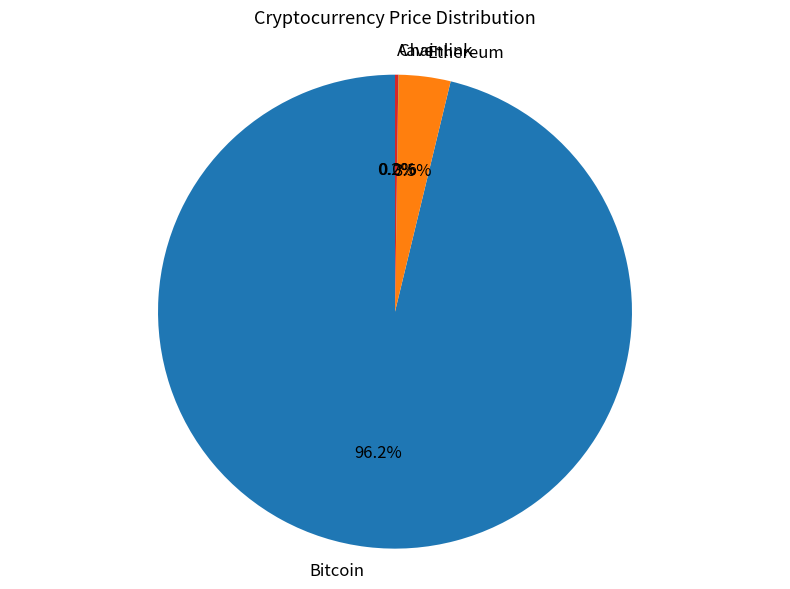

Which category has the biggest portion of the pie?

Bitcoin